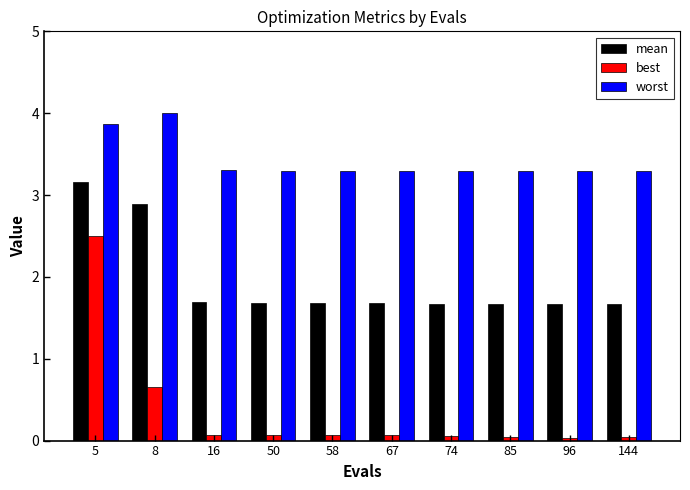

List the series in order of their peak value, highest first.

worst, mean, best